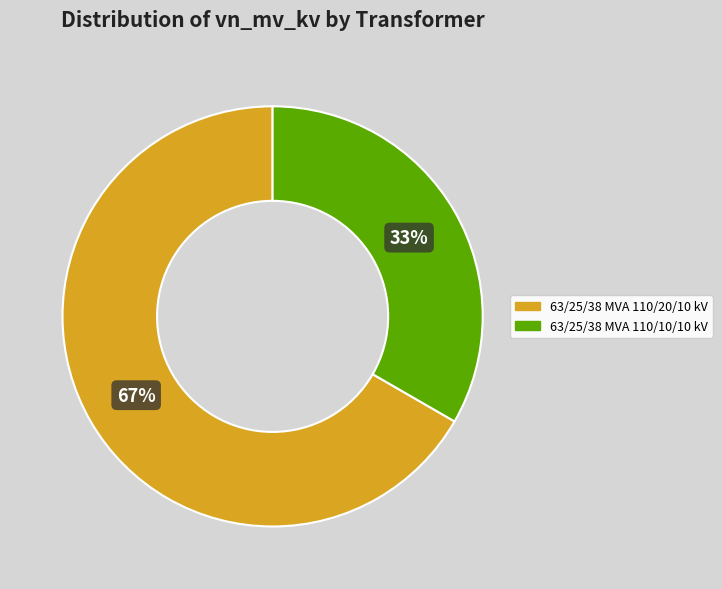

True or false: 63/25/38 MVA 110/20/10 kV accounts for 72% of the total.

False